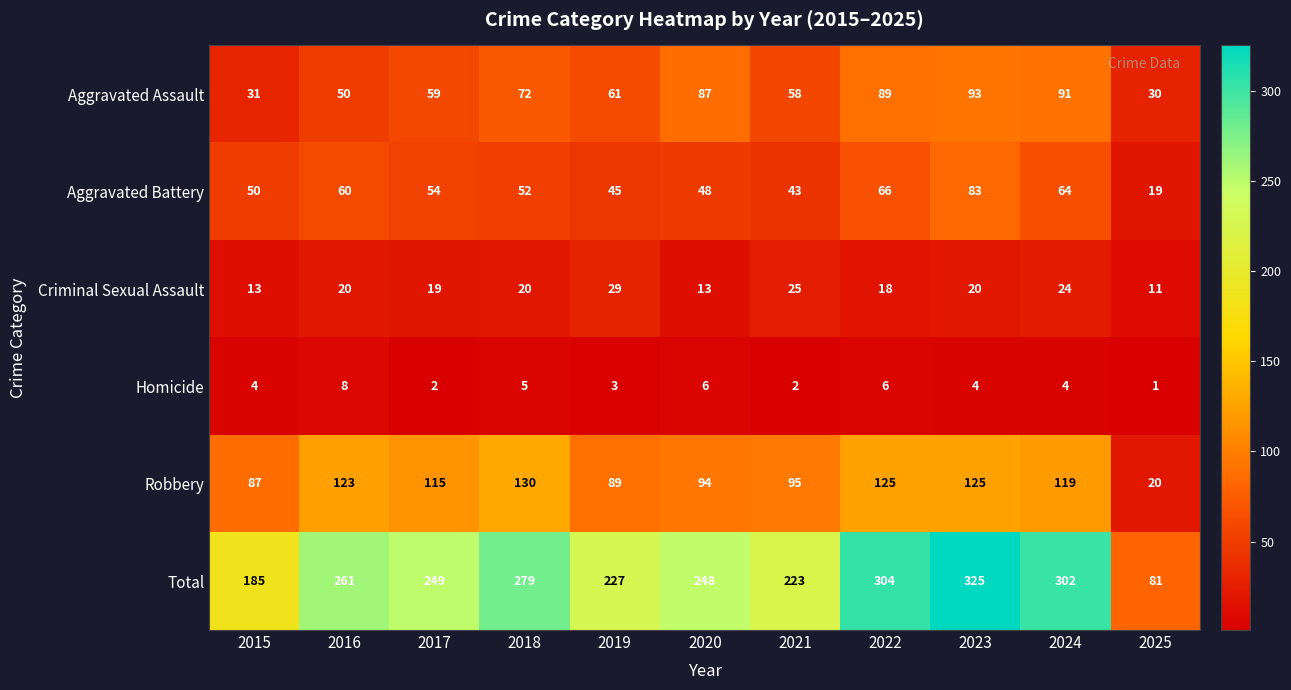

Rank the categories by Aggravated Assault value from highest to lowest.

2023, 2024, 2022, 2020, 2018, 2019, 2017, 2021, 2016, 2015, 2025